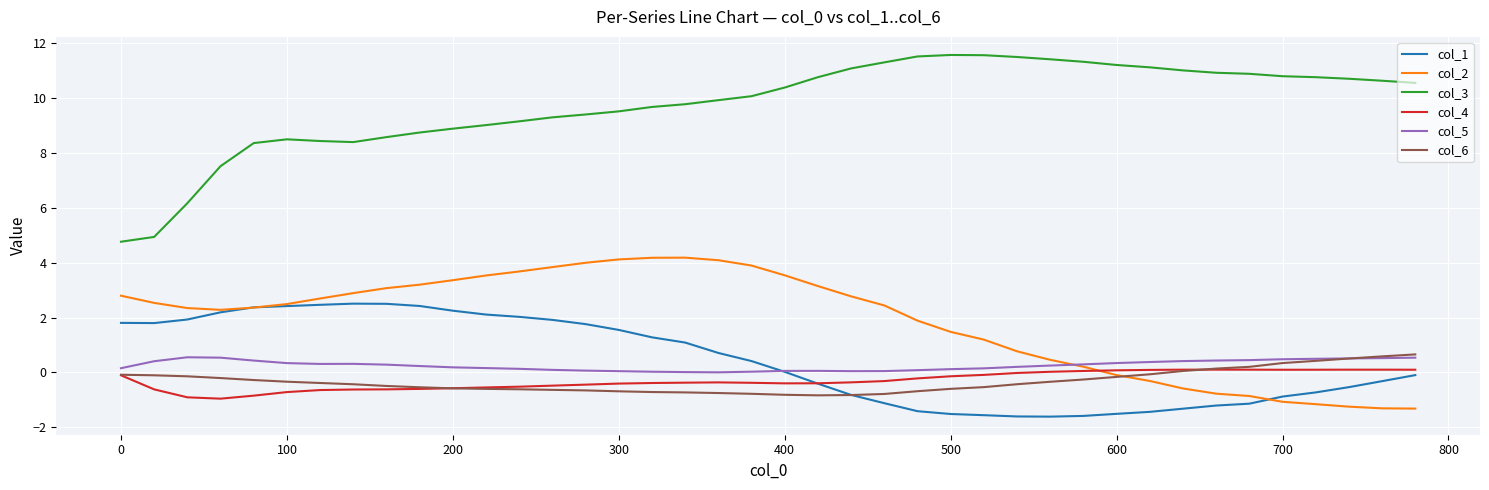

Which series has the widest spread of values?

col_3